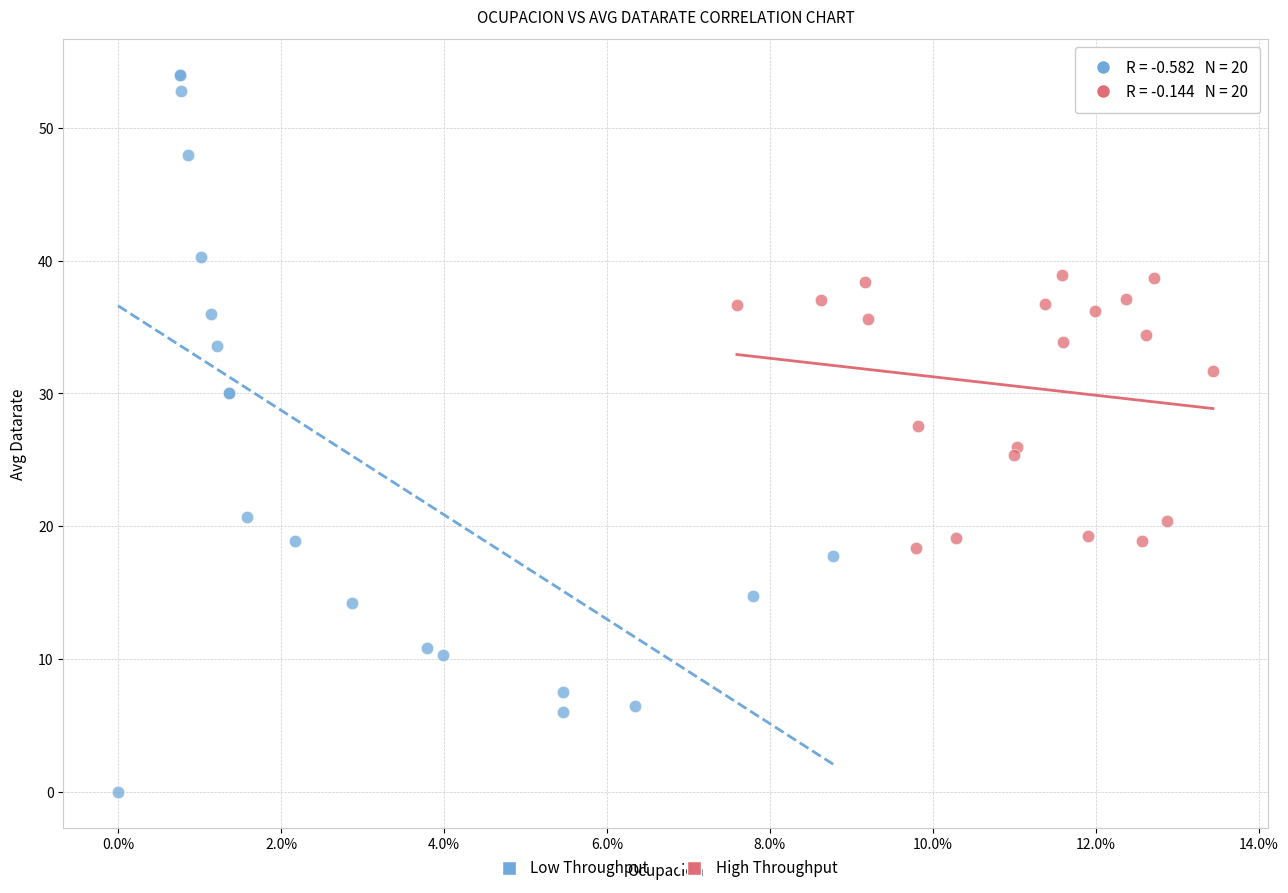

Which series has the widest spread of Y values?

Low Throughput